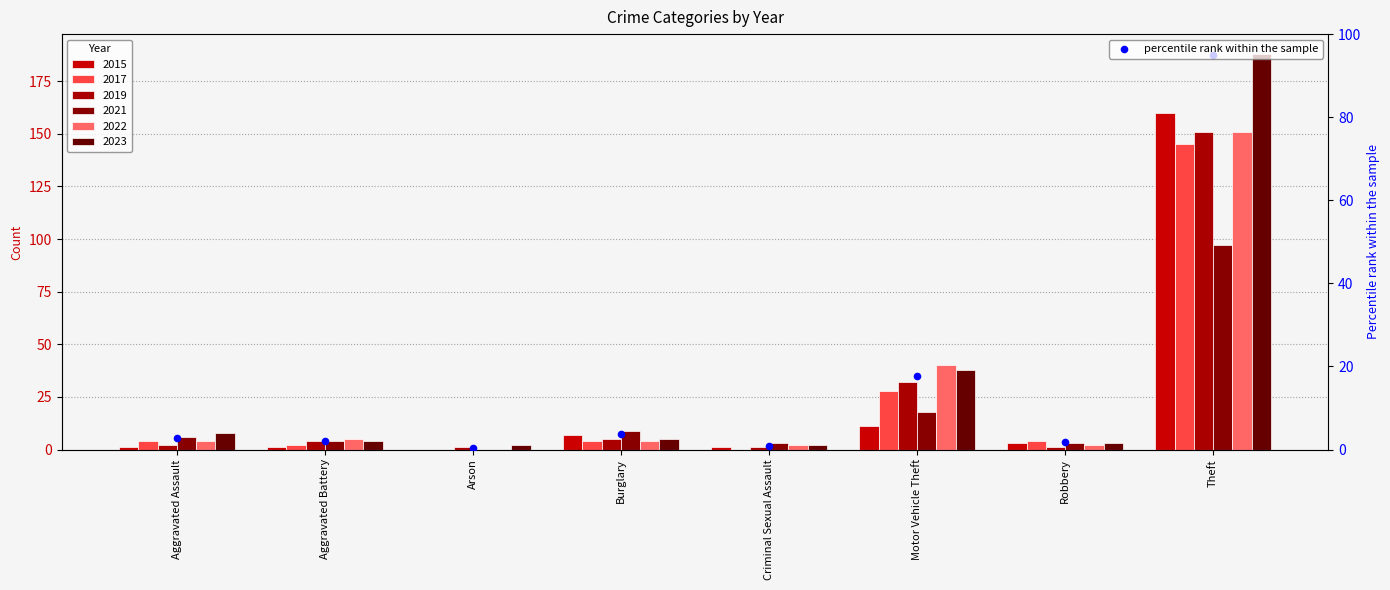

Between Aggravated Battery and Burglary, which is larger?

Burglary